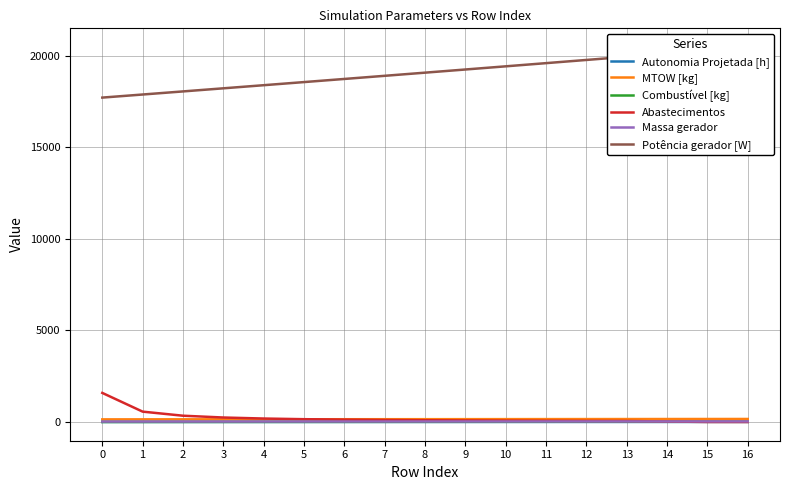

Reading left to right, list all the values displayed in this chart.

Autonomia Projetada [h]: 0=0.1	1=0.2	2=0.4	3=0.5	4=0.6	5=0.7	6=0.8	7=0.9	8=1.0	9=1.1	10=1.2	11=1.4	12=1.4	13=1.6	14=1.6	15=1.7	16=1.8
MTOW [kg]: 0=141.8	1=143.2	2=144.5	3=145.9	4=147.3	5=148.7	6=150.1	7=151.5	8=152.8	9=154.2	10=155.7	11=157.1	12=158.5	13=159.9	14=161.3	15=162.8	16=164.2
Combustível [kg]: 0=1.0	1=2.0	2=3.0	3=4.0	4=5.0	5=6.0	6=7.0	7=8.0	8=9.0	9=10.0	10=11.0	11=12.0	12=13.0	13=14.0	14=15.0	15=16.0	16=17.0
Abastecimentos: 0=1588.0	1=565.0	2=342.0	3=244.0	4=188.0	5=152.0	6=128.0	7=109.0	8=95.0	9=84.0	10=75.0	11=67.0	12=60.0	13=55.0	14=25.0	15=1.0	16=0.0
Massa gerador: 0=23.0	1=23.3	2=23.7	3=24.1	4=24.5	5=24.9	6=25.2	7=25.6	8=26.0	9=26.4	10=26.8	11=27.2	12=27.6	13=28.1	14=28.5	15=28.9	16=29.4
Potência gerador [W]: 0=17723.4	1=17891.9	2=18060.8	3=18230.3	4=18400.4	5=18570.9	6=18742.0	7=18913.7	8=19085.8	9=19258.5	10=19431.8	11=19605.7	12=19780.1	13=19955.2	14=20130.7	15=20306.8	16=20483.6